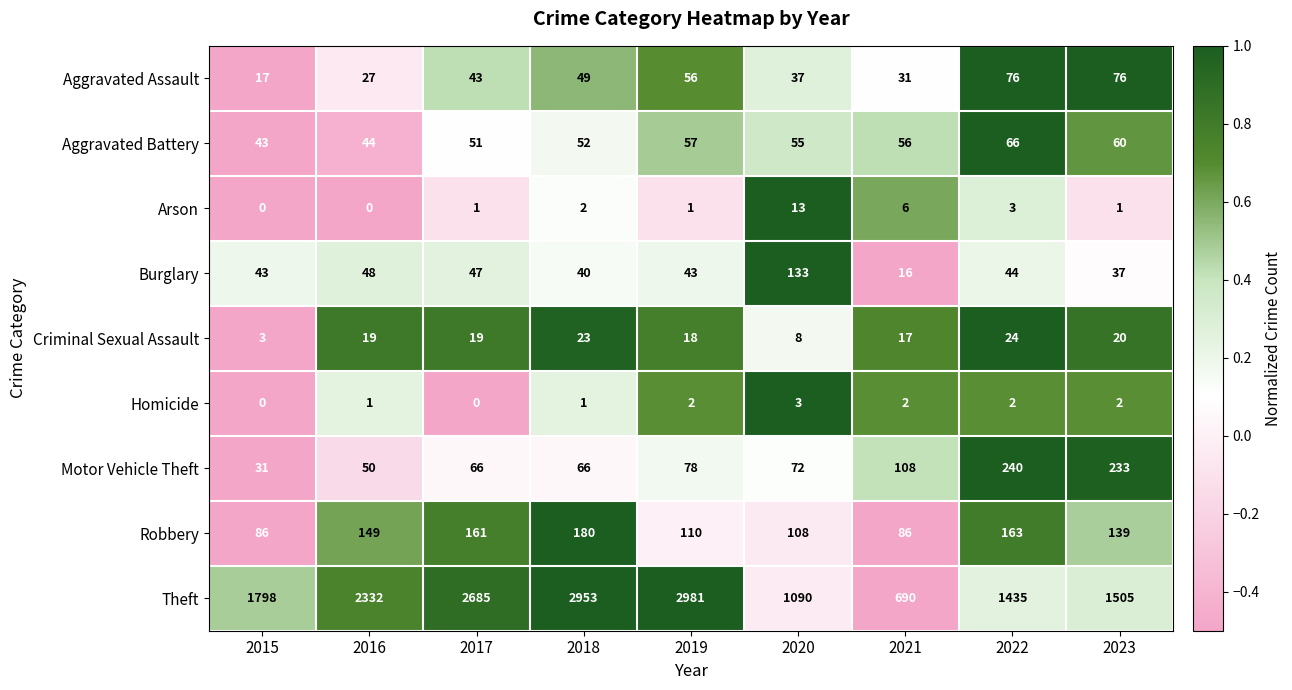

How many values in the Aggravated Battery series are below 55?

4